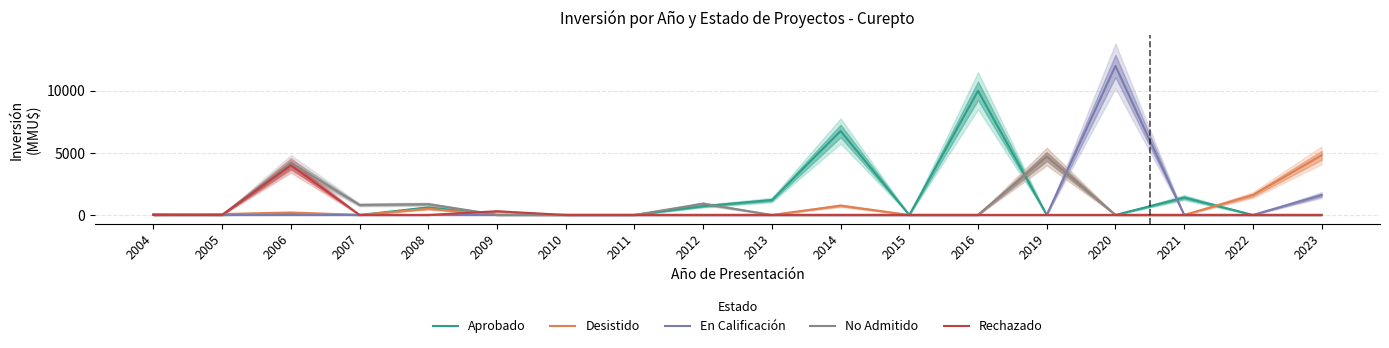

Where is Desistido nearest to the value 2400?

2022